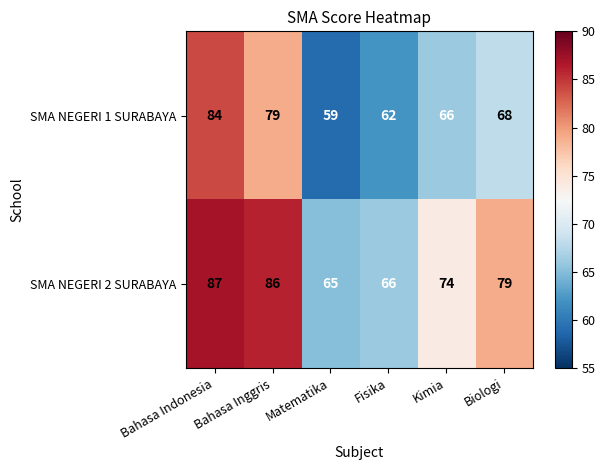

What is the difference between the SMA NEGERI 2 SURABAYA values at Fisika and Kimia?

8